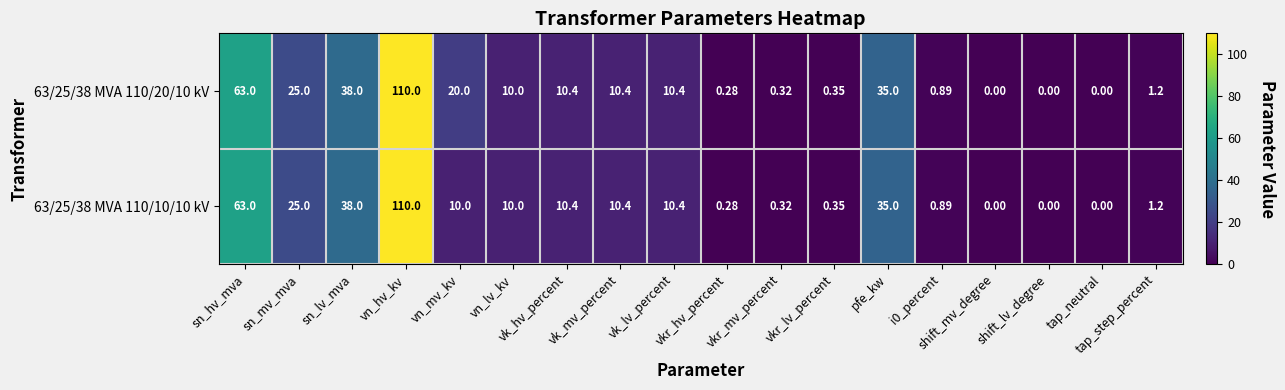

How many series are shown in this chart?

2